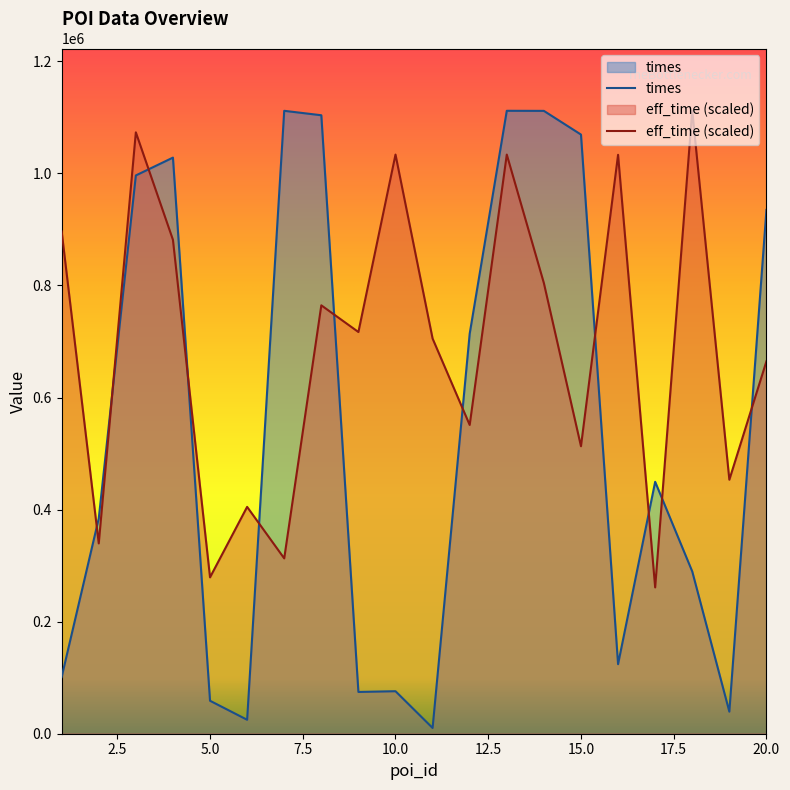

Where does the times series first go above 449546?

3